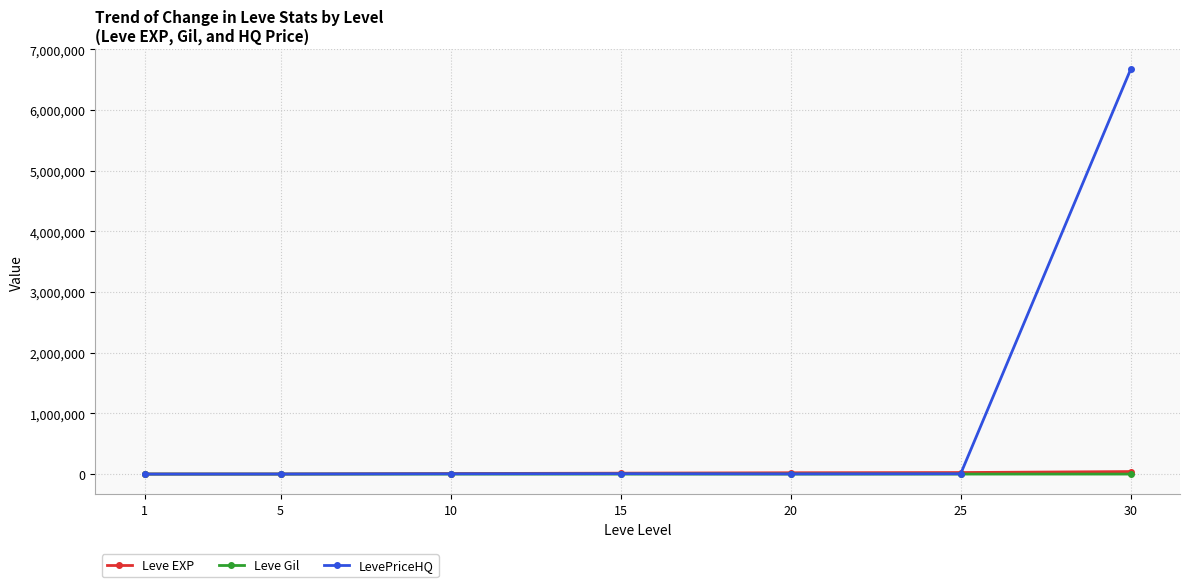

At which category is the sum across all series the highest?

30